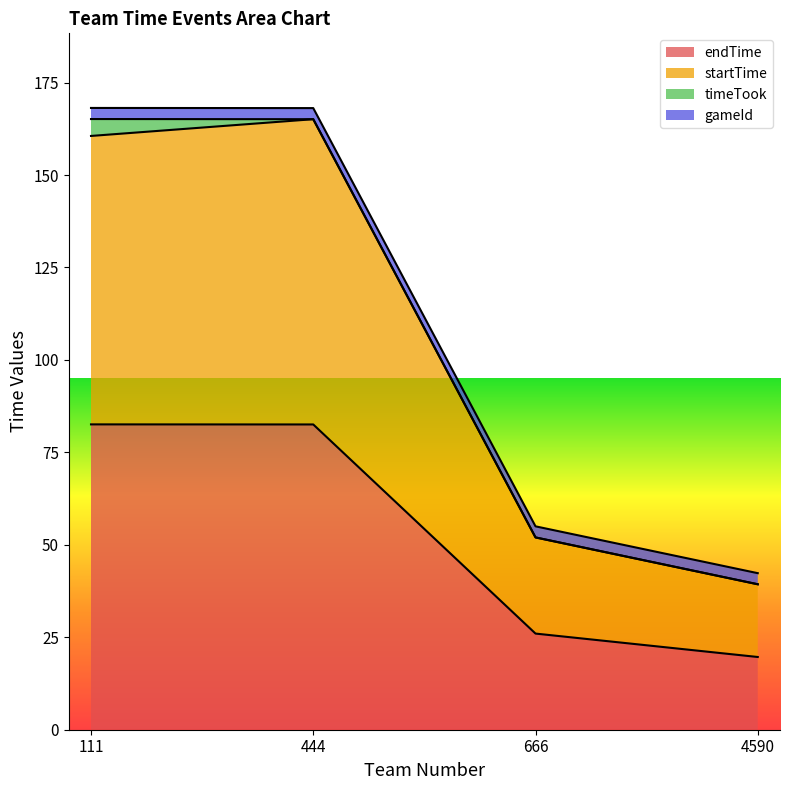

After their last crossing, which series has the higher values: startTime or timeTook?

startTime